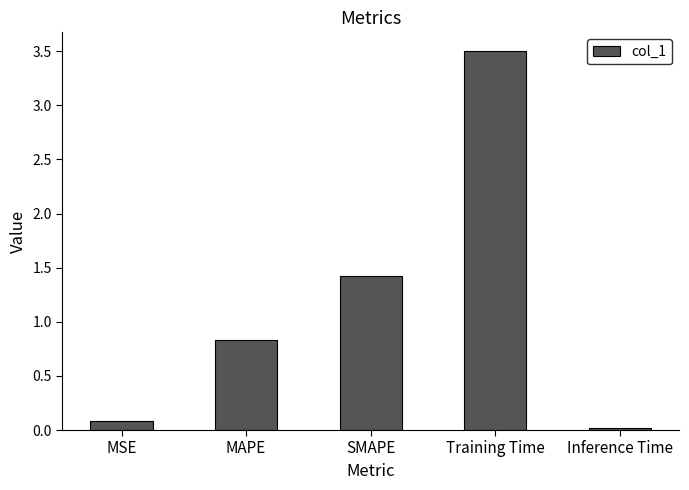

What is the label of the 2nd bar from the right?

Training Time